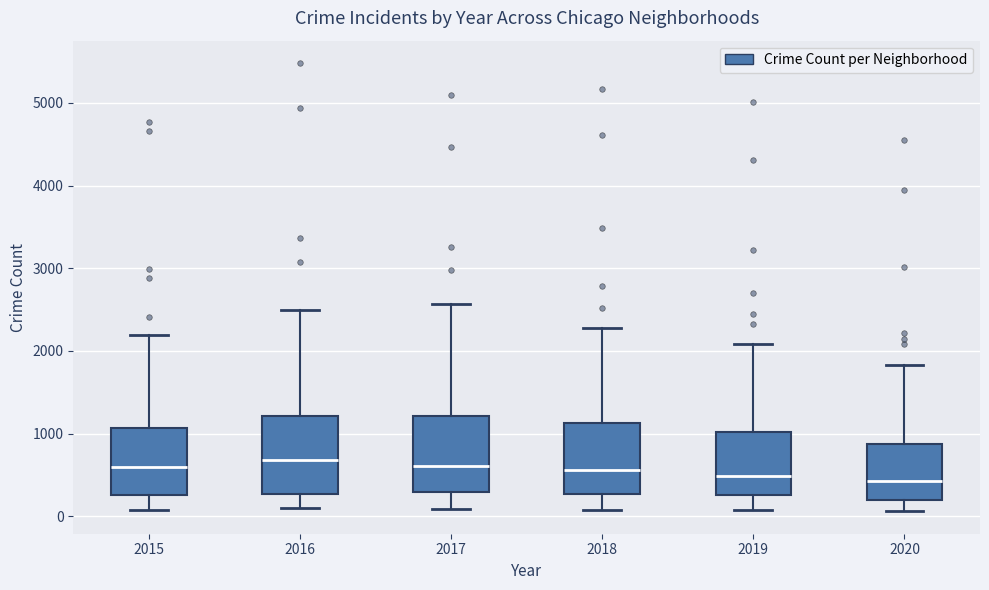

Where does the lower whisker of the box at x = 2018 end on the y-axis? The values are not printed on the chart, so give them approximately, as read against the axis.

100